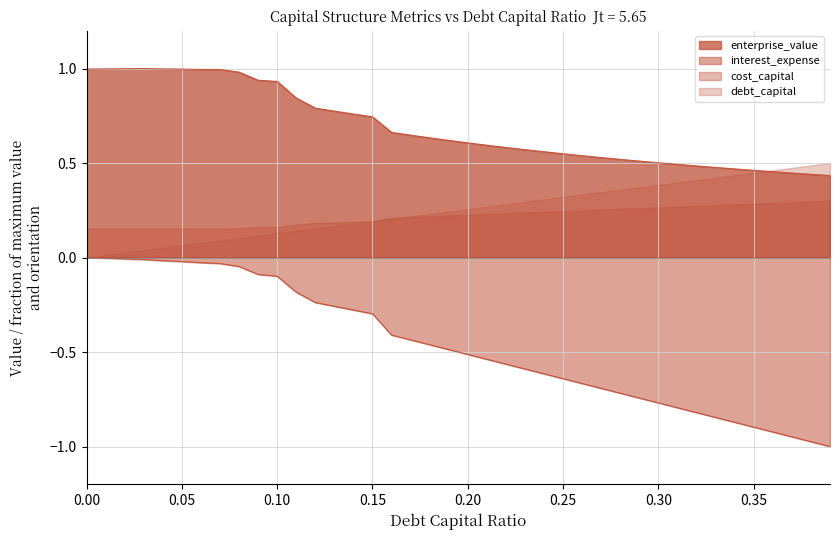

What is the label of the 36th point from the right?

0.04